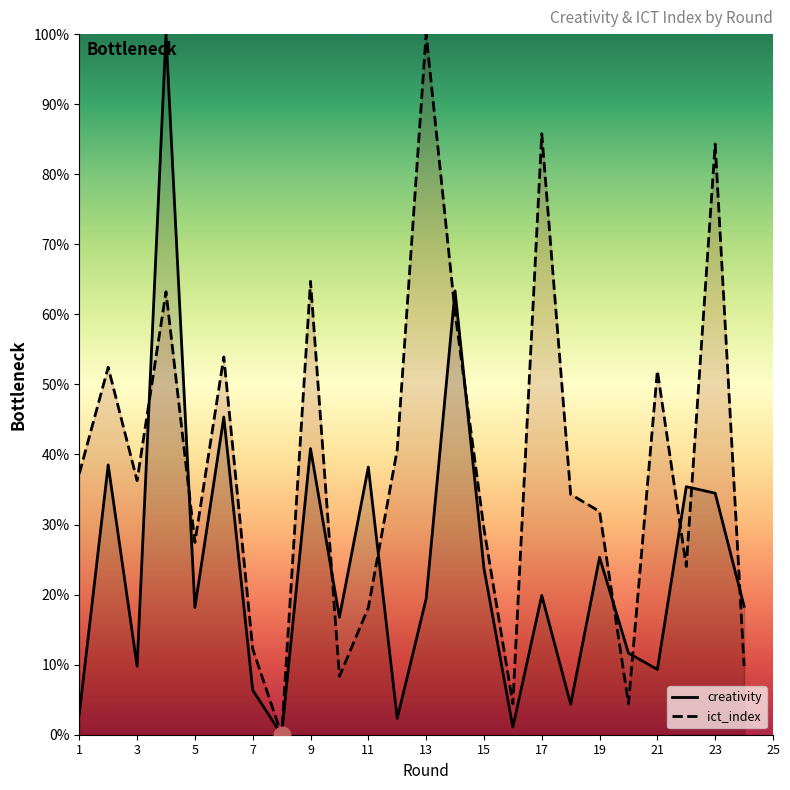

Is it true that ict_index equals 8.3 at 10?

True